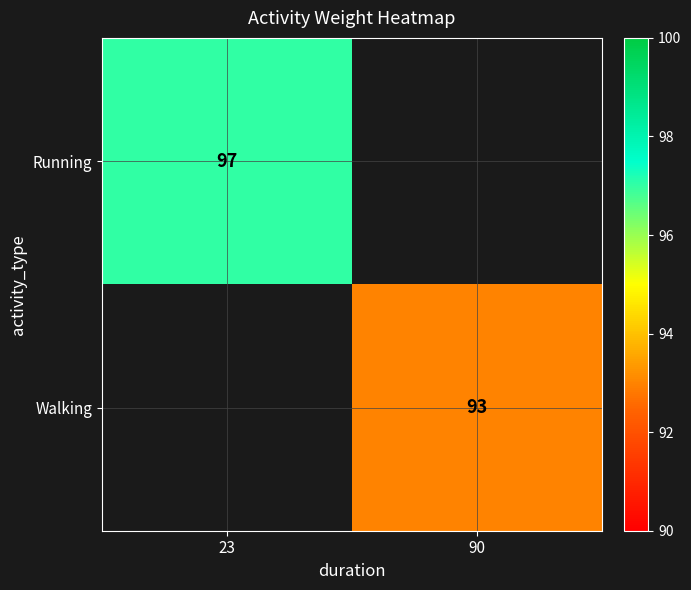

How many distinct data groups are displayed?

2